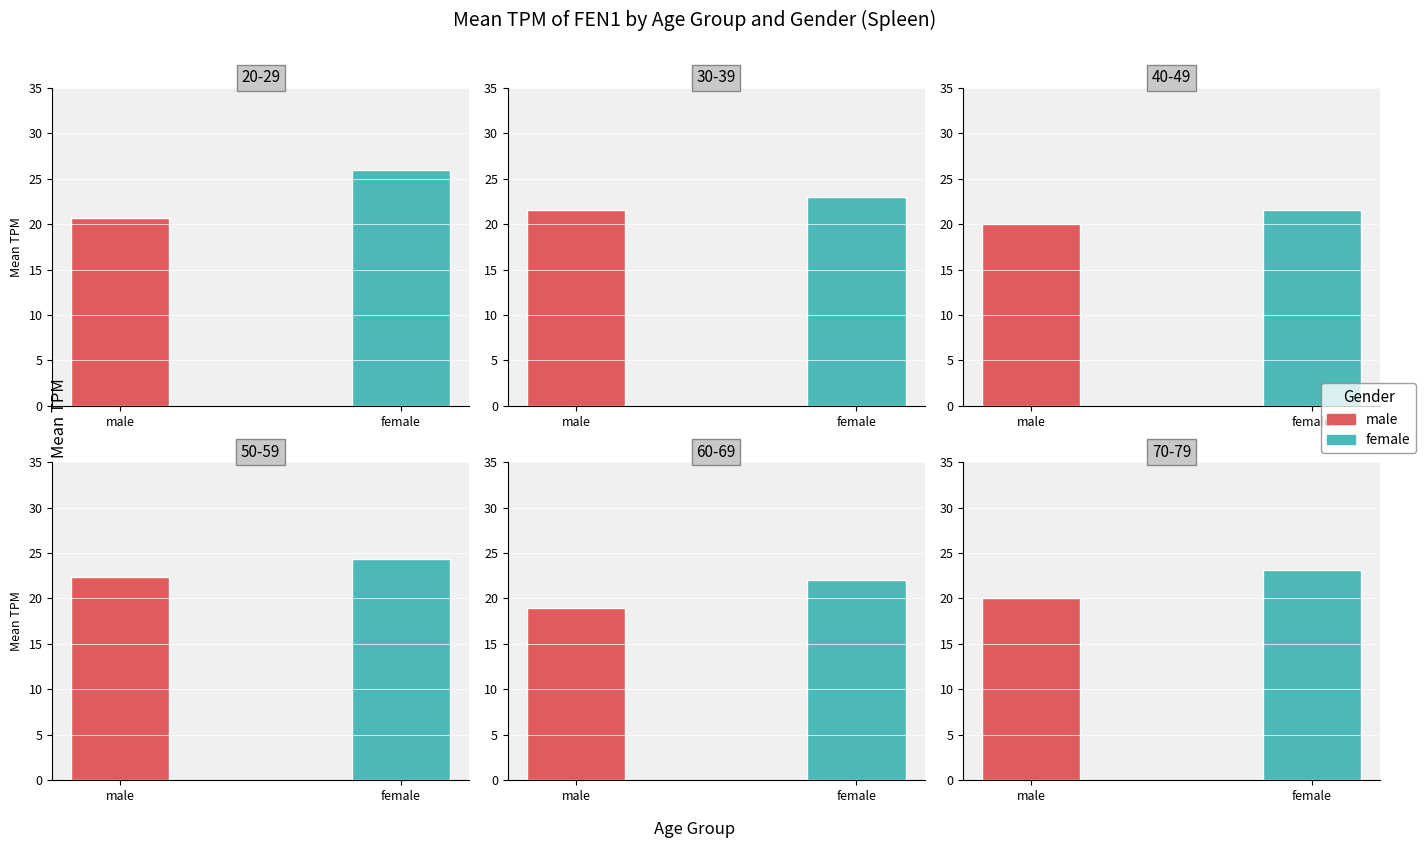

List the series in order of their peak value, lowest first.

male, female